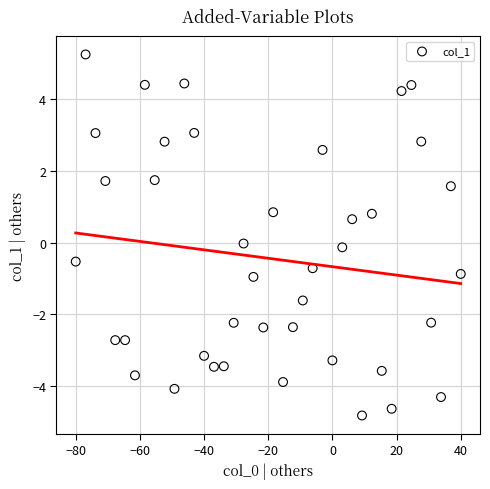

What is the range of Y values (max minus min)?

10.0